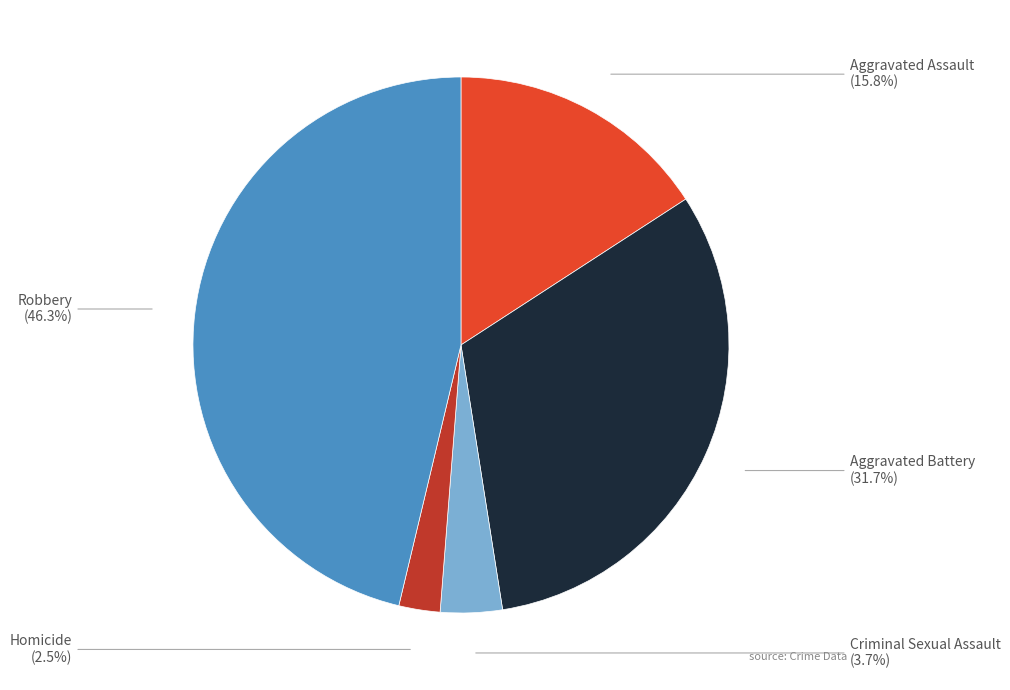

Is there a majority slice in this chart?

No